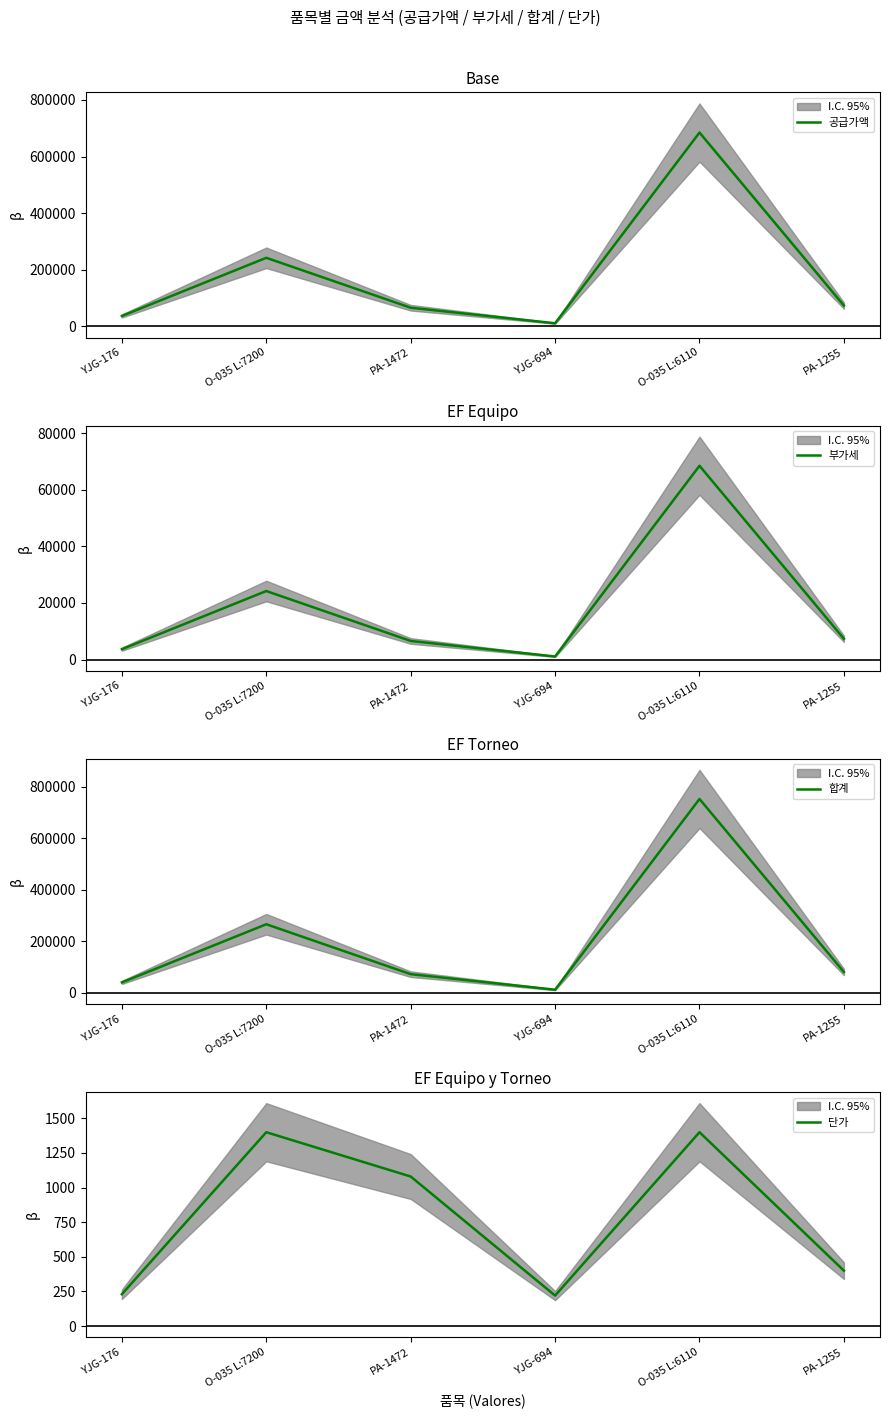

True or false: 공급가액 has a value of 43065 at PA-1472.

False